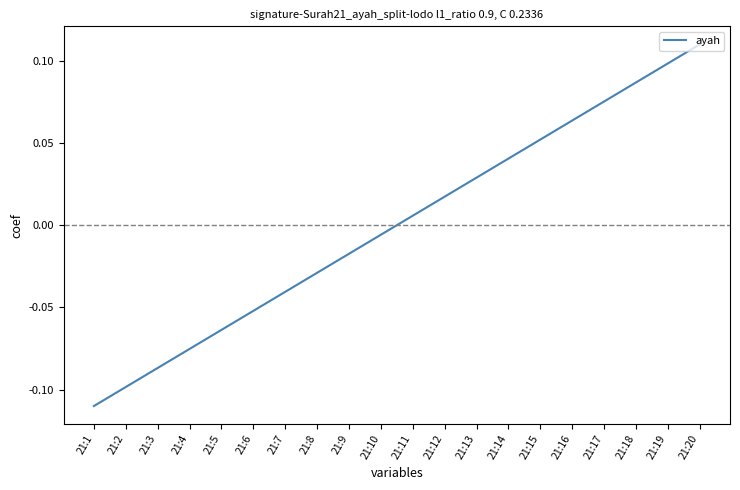

Is it true that the value at 21:3 is -0.1?

True